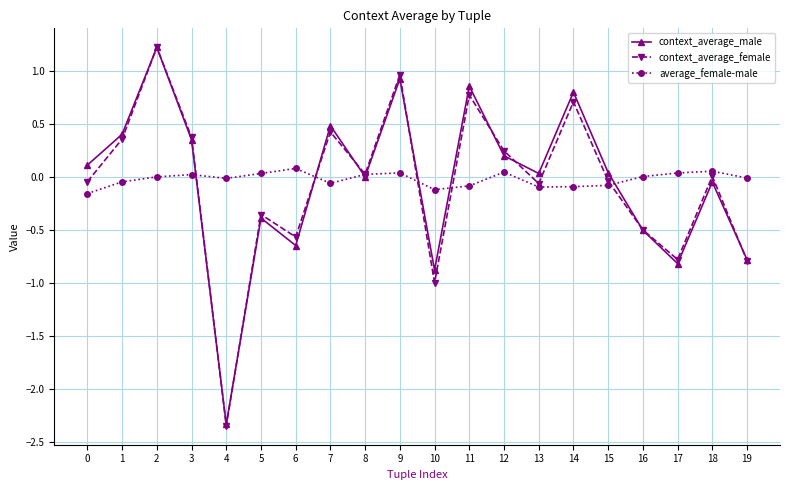

Between 12 and 16, which series saw the biggest shift?

context_average_female